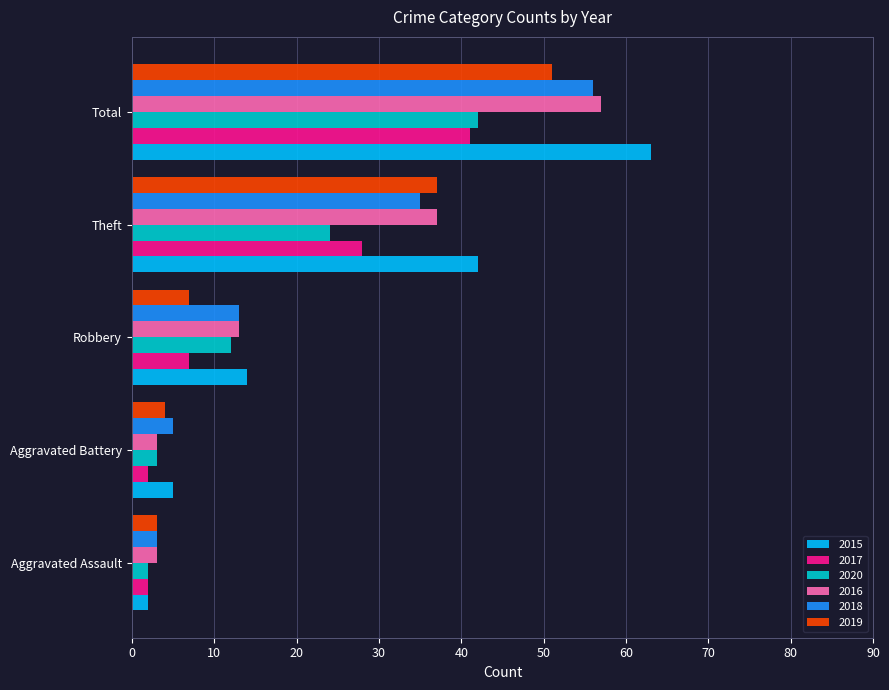

What is the difference between the maximum and minimum values in the 2017 series?

39